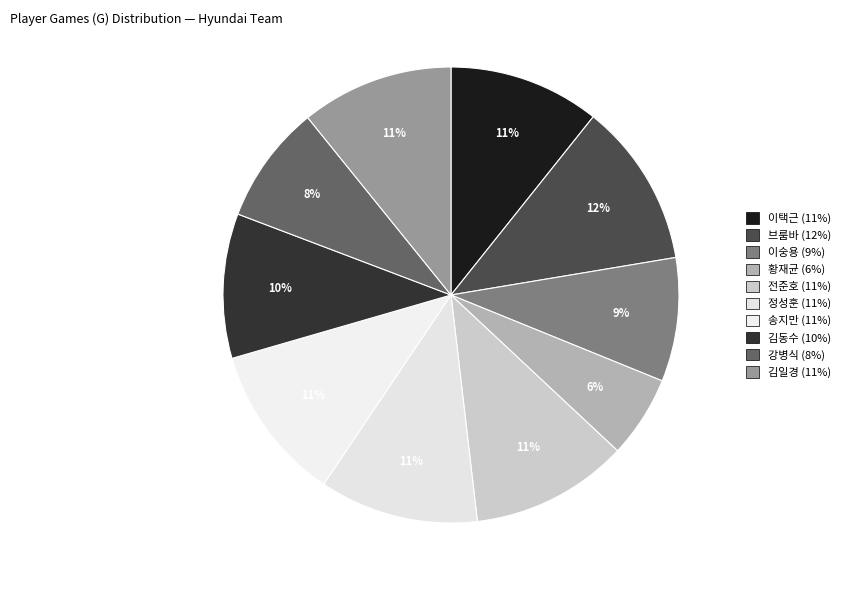

What is the total percentage of 이택근 and 김동수?

21.0%